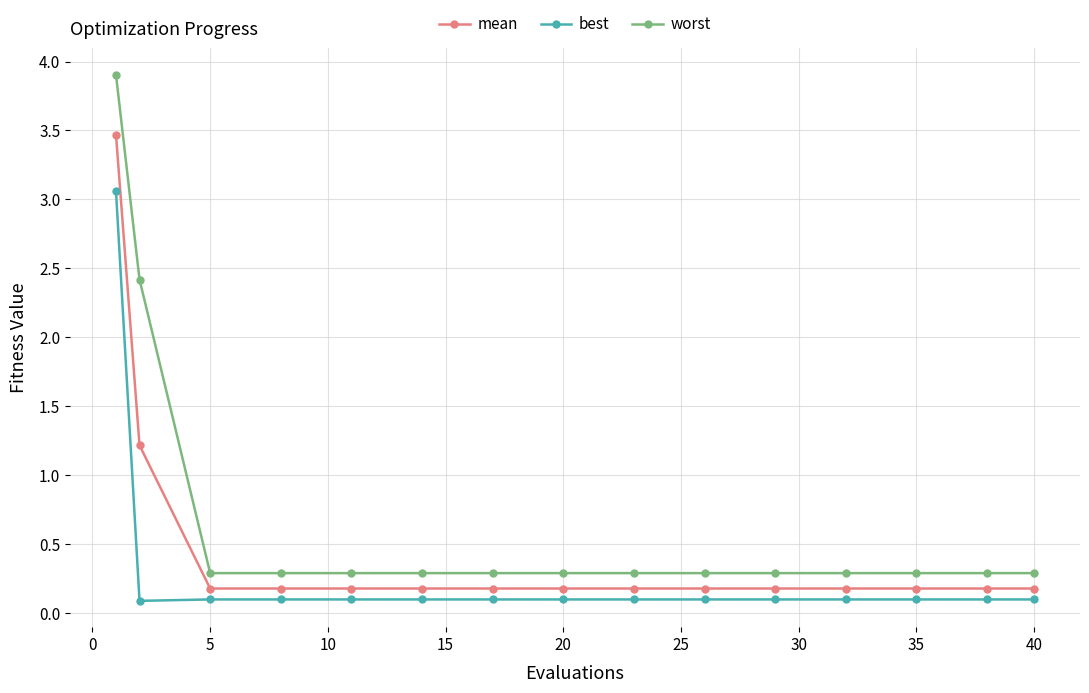

How many data points does each series have?

15